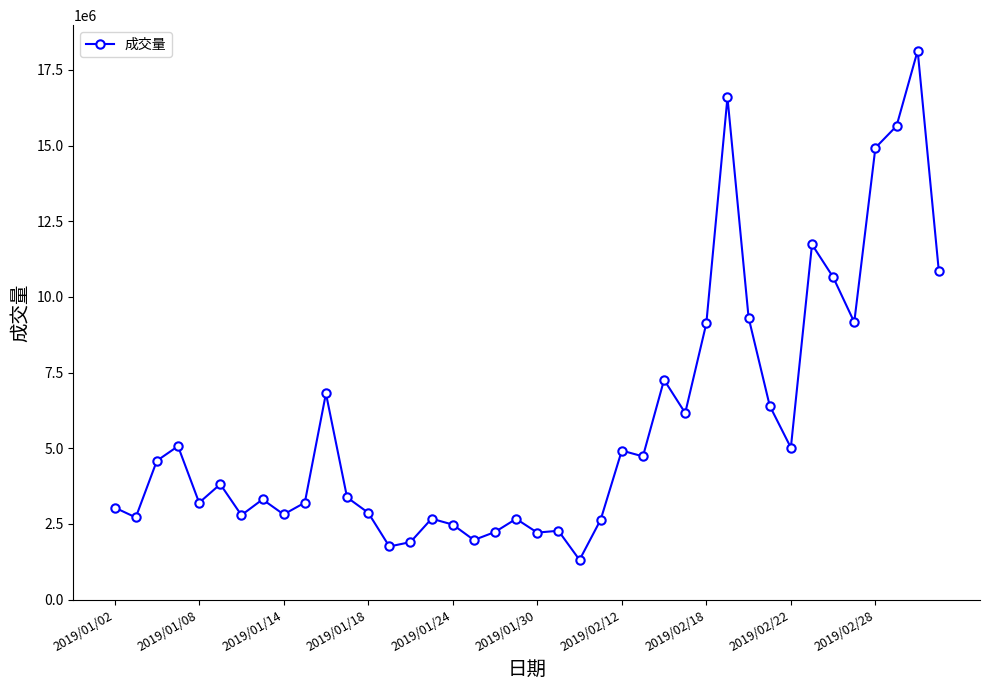

Does the chart display data point markers on the line(s)?

Yes